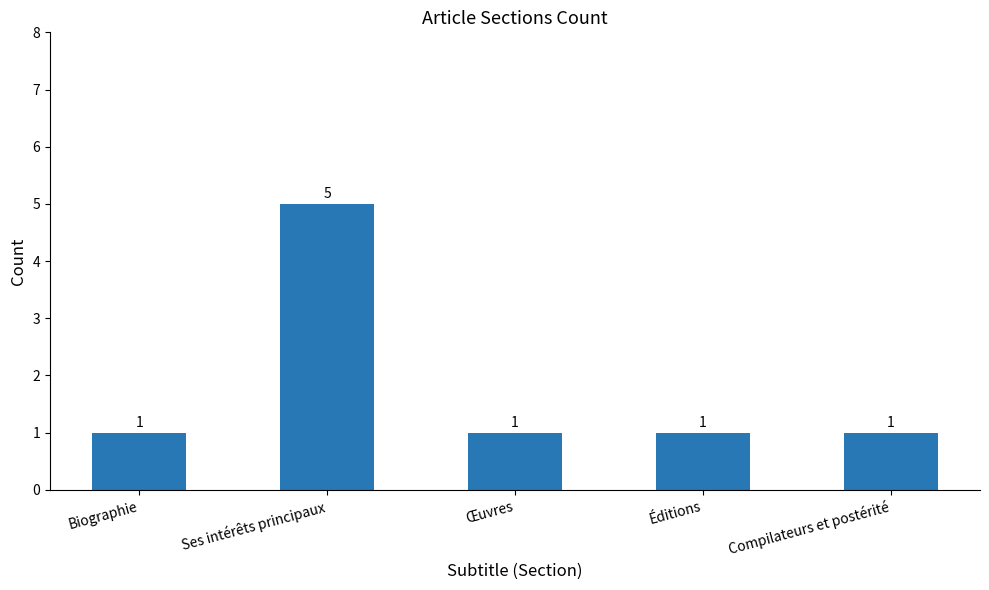

Approximately how many times larger is the value at Éditions compared to Biographie?

1.0